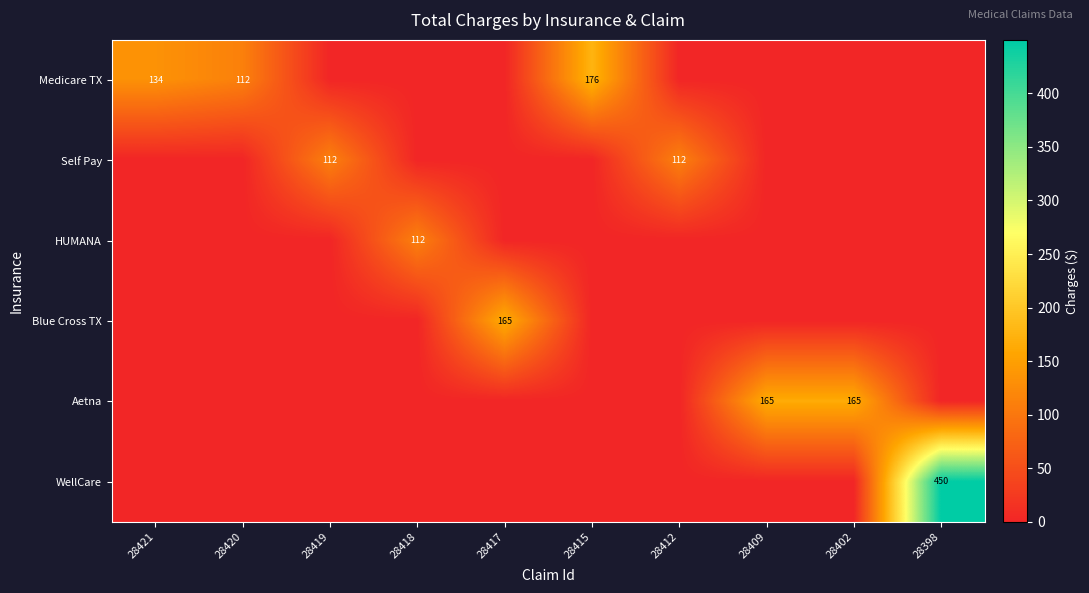

True or false: HUMANA has a value of 112 at 28418.

True